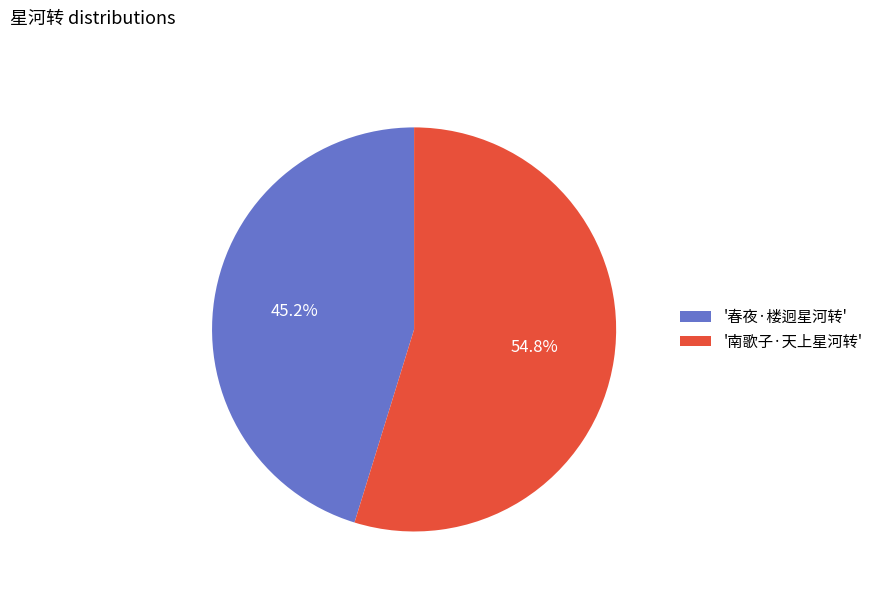

Is there any slice that represents more than half of the pie?

Yes